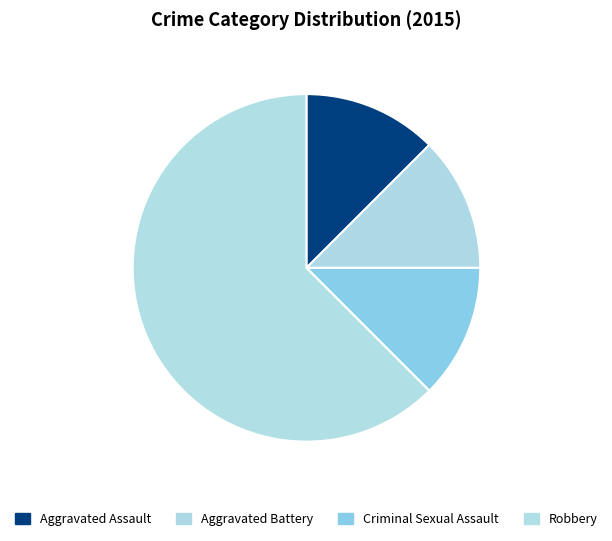

Is there a majority slice in this chart?

Yes